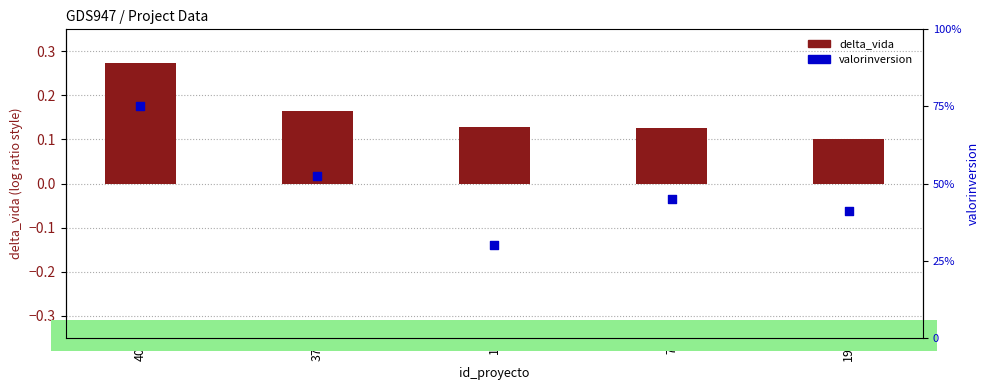

Which series has the largest total across all categories?

valorinversion